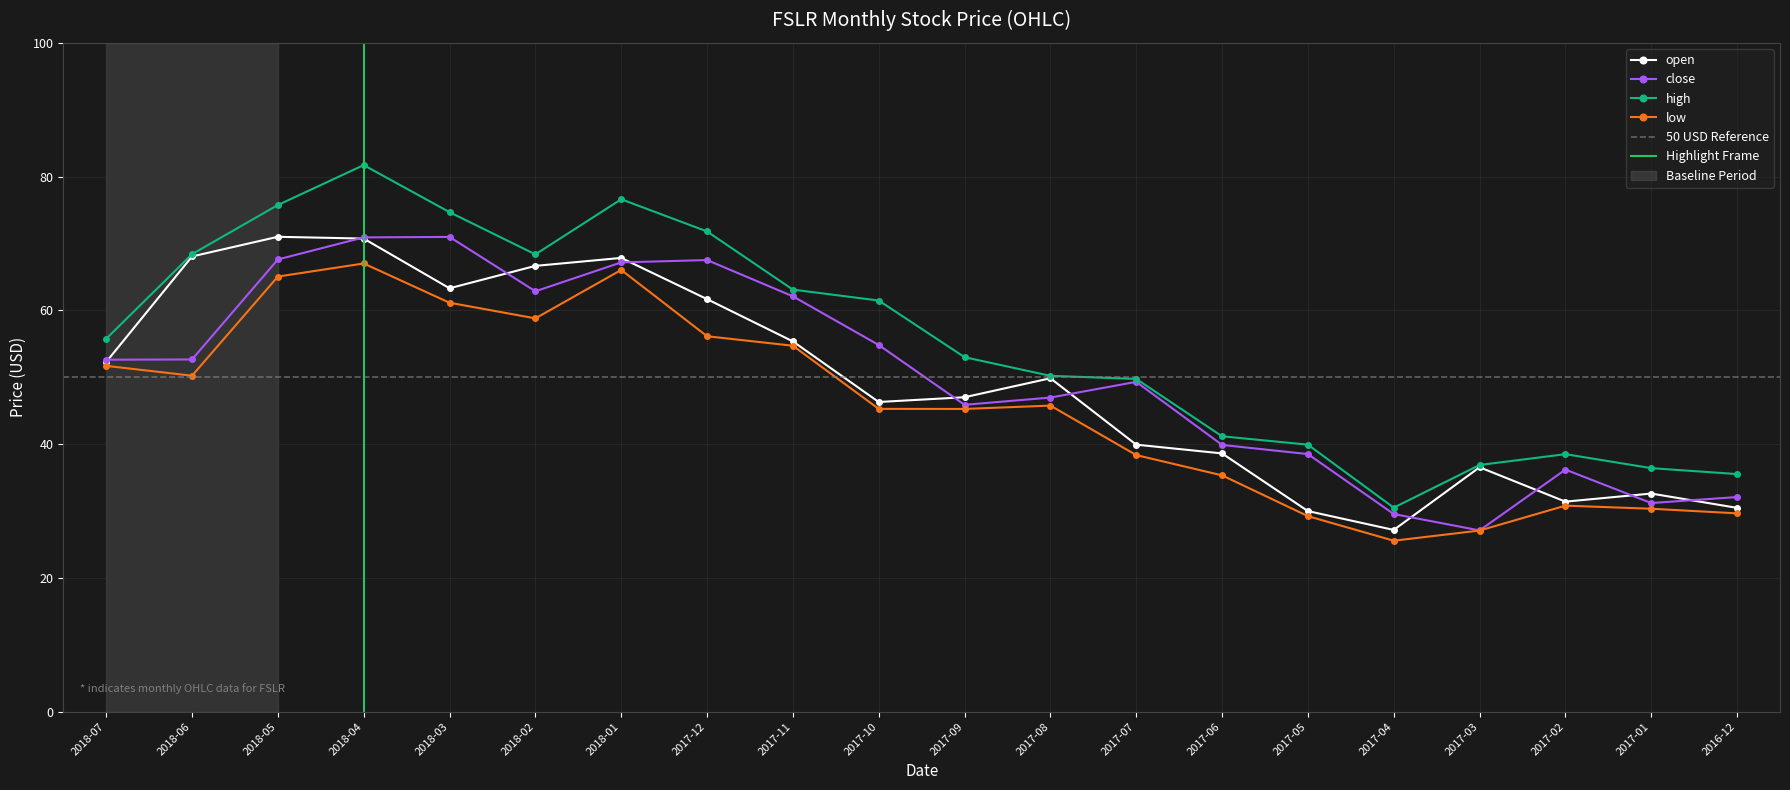

Where is the first local minimum for low?

2018-06